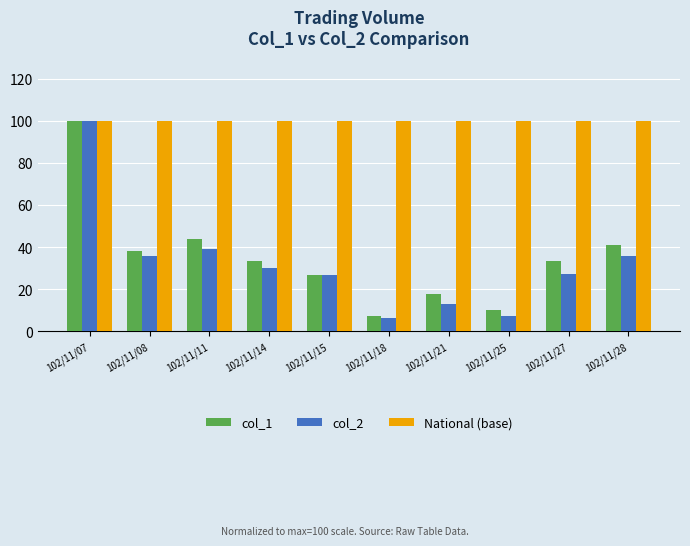

How many data points in col_2 are less than 30?

5